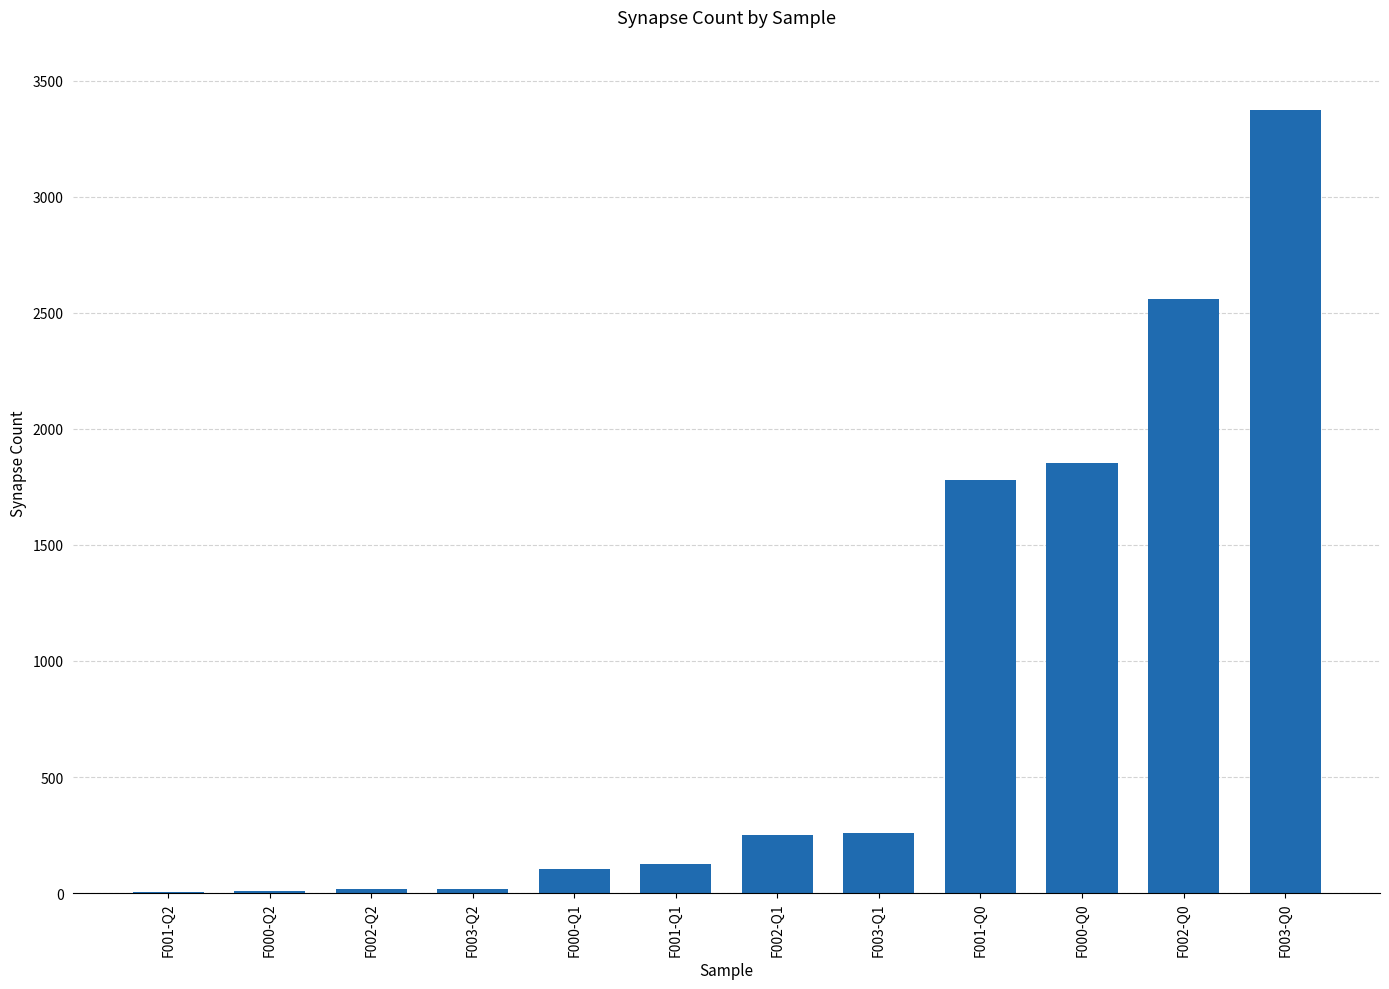

What is the sum of all values?

10351